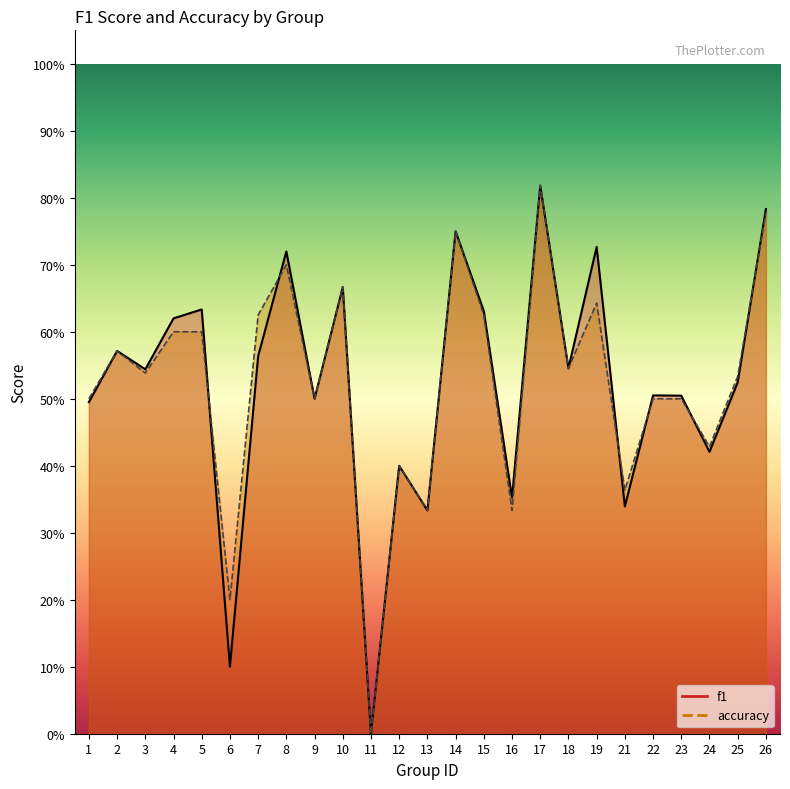

True or false: f1 has a value of 0.9 at 15.

False